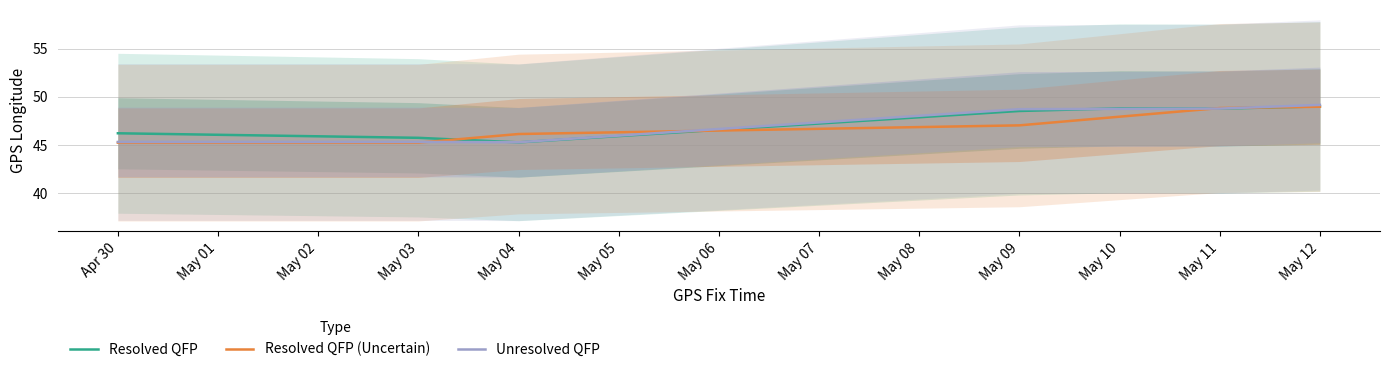

What are all the series names shown in the legend?

Resolved QFP, Resolved QFP (Uncertain), Unresolved QFP